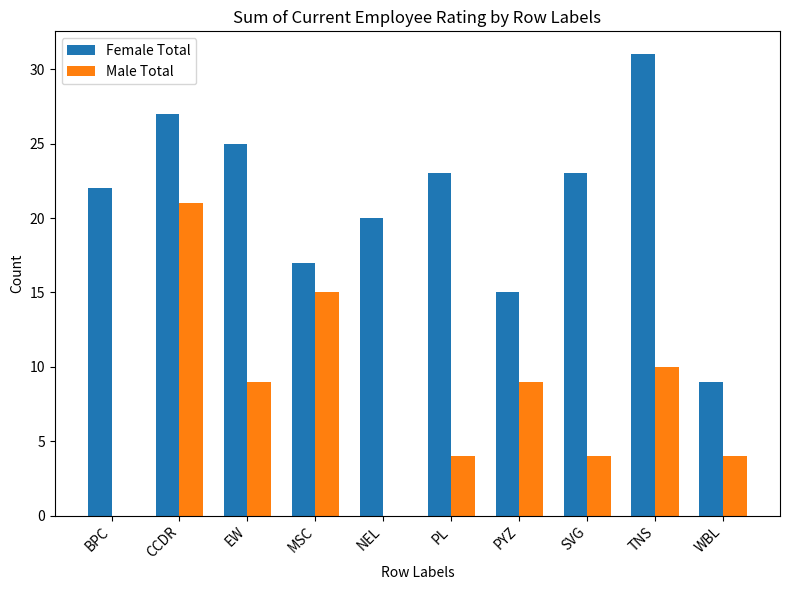

What is the difference between the Female Total values at BPC and CCDR?

5